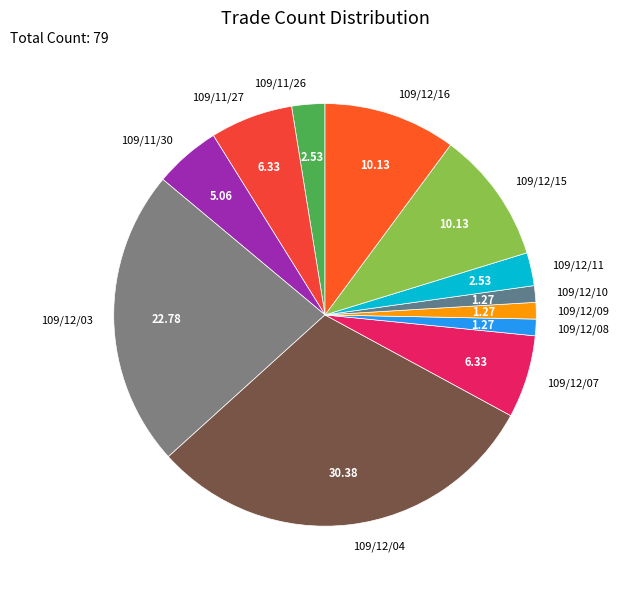

What is the ratio of the value at 109/12/11 to the value at 109/11/30?

0.5